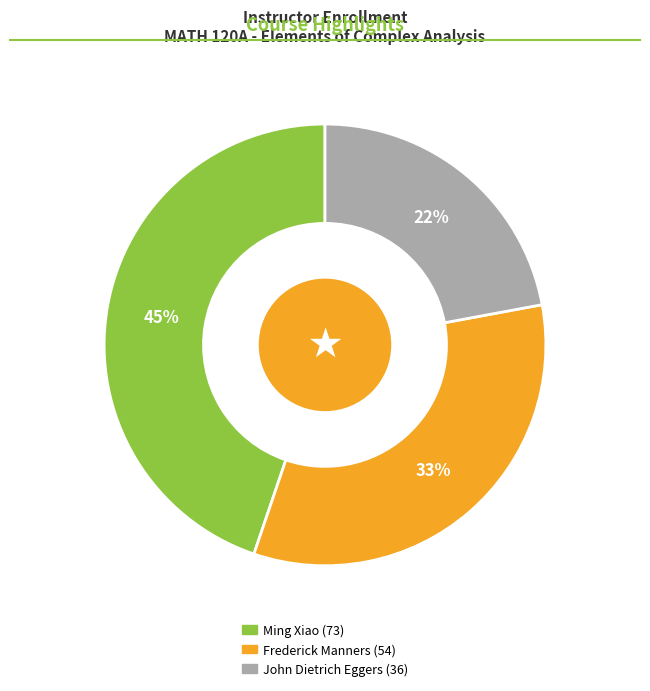

True or false: Frederick Manners accounts for 42% of the total.

False